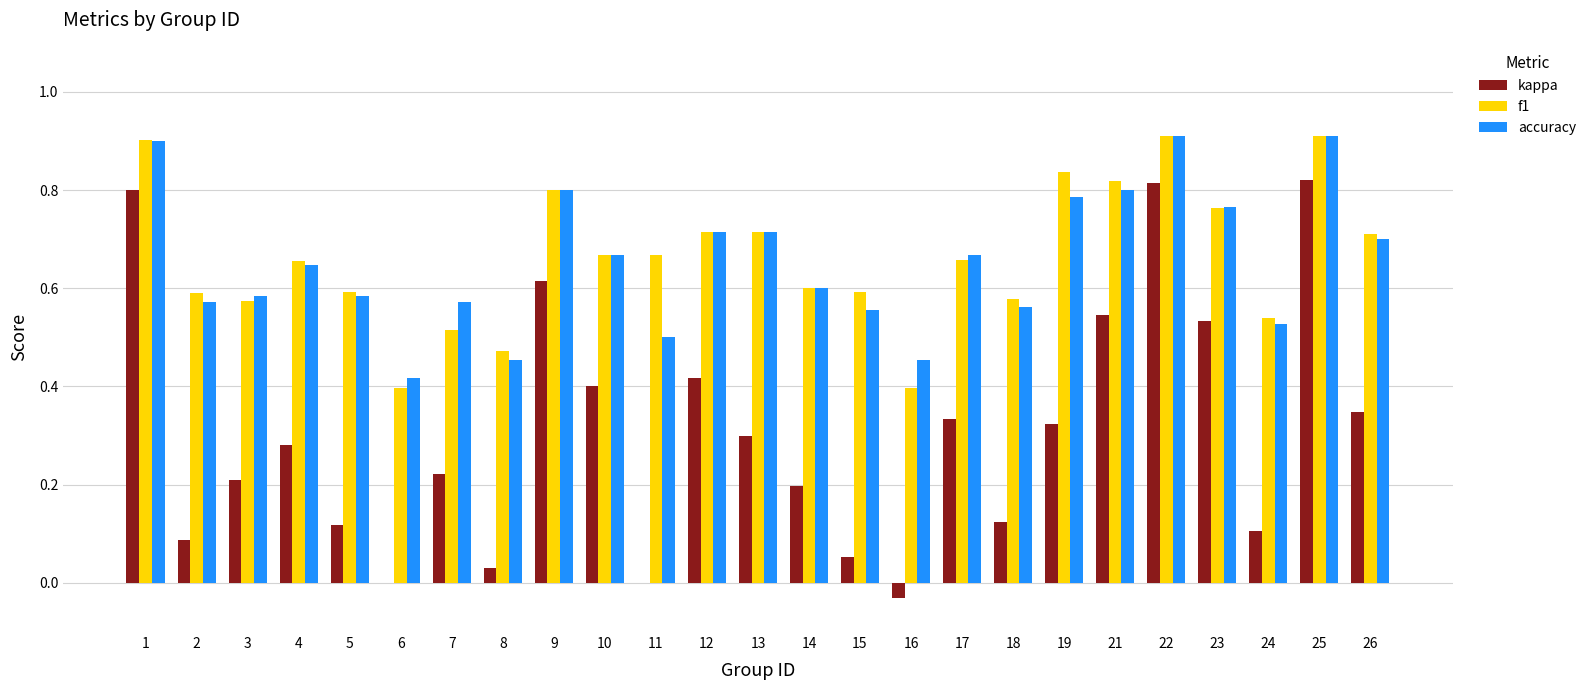

What is the sum of the f1 values at 25 and 7?

1.4